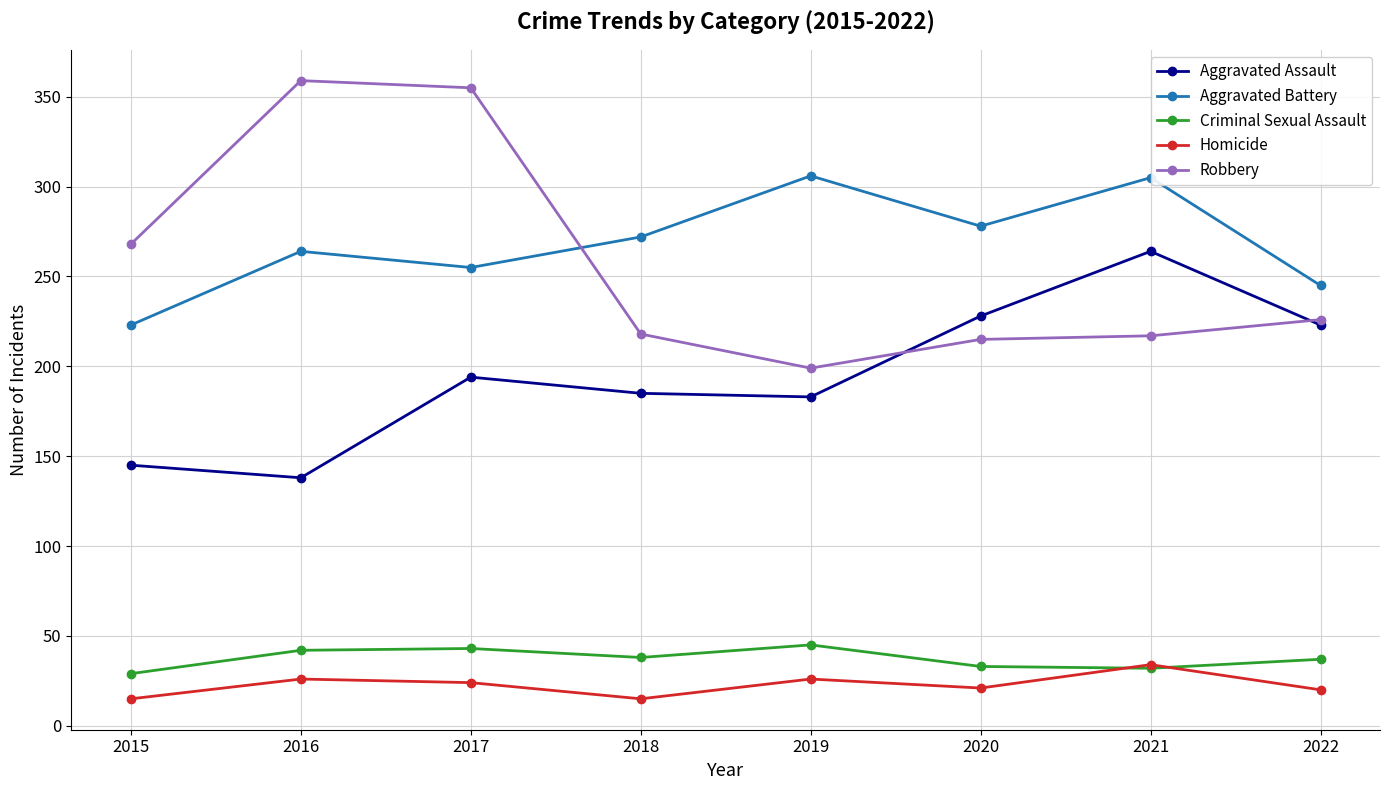

At which label does Aggravated Assault reach its peak?

2021